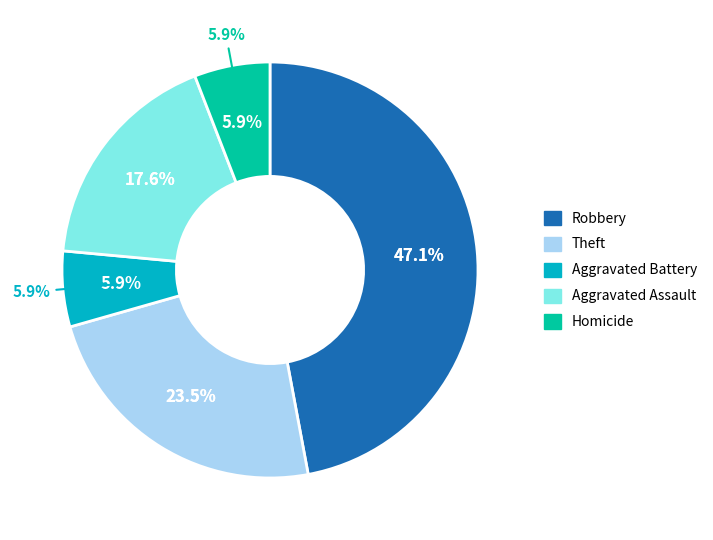

To the nearest percent, what portion does Aggravated Assault represent?

18%